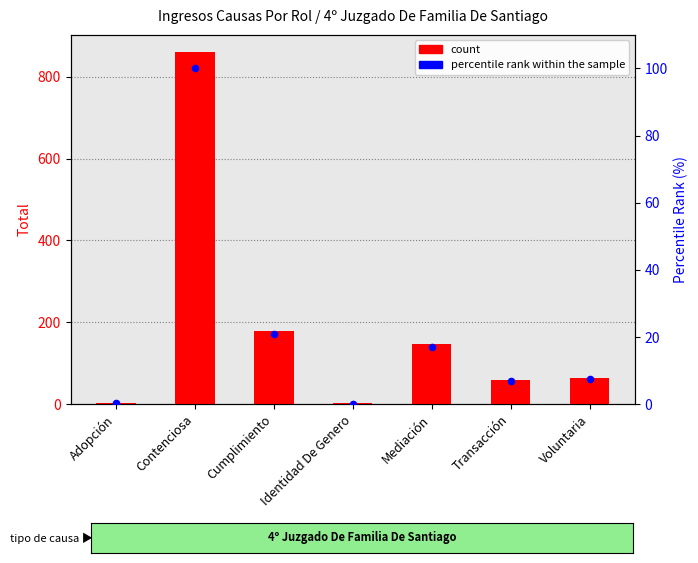

What are all the series names shown in the legend?

count, percentile rank within the sample